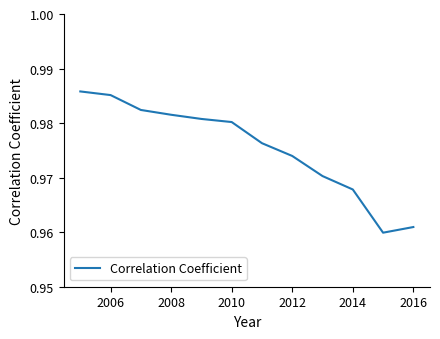

Does the chart display data point markers on the line(s)?

No